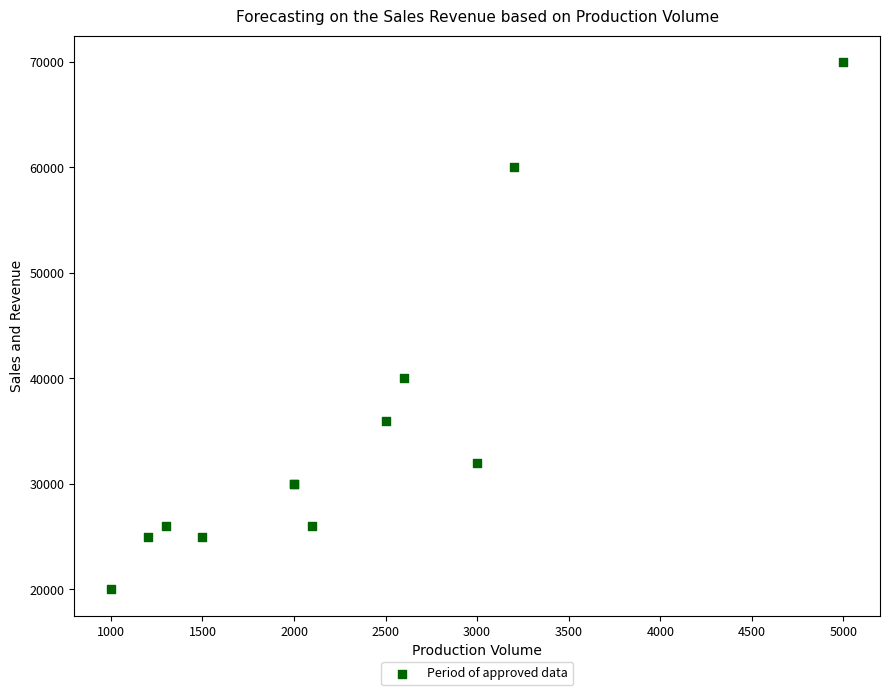

What Y value in the scatter plot is closest to 45000?

40000